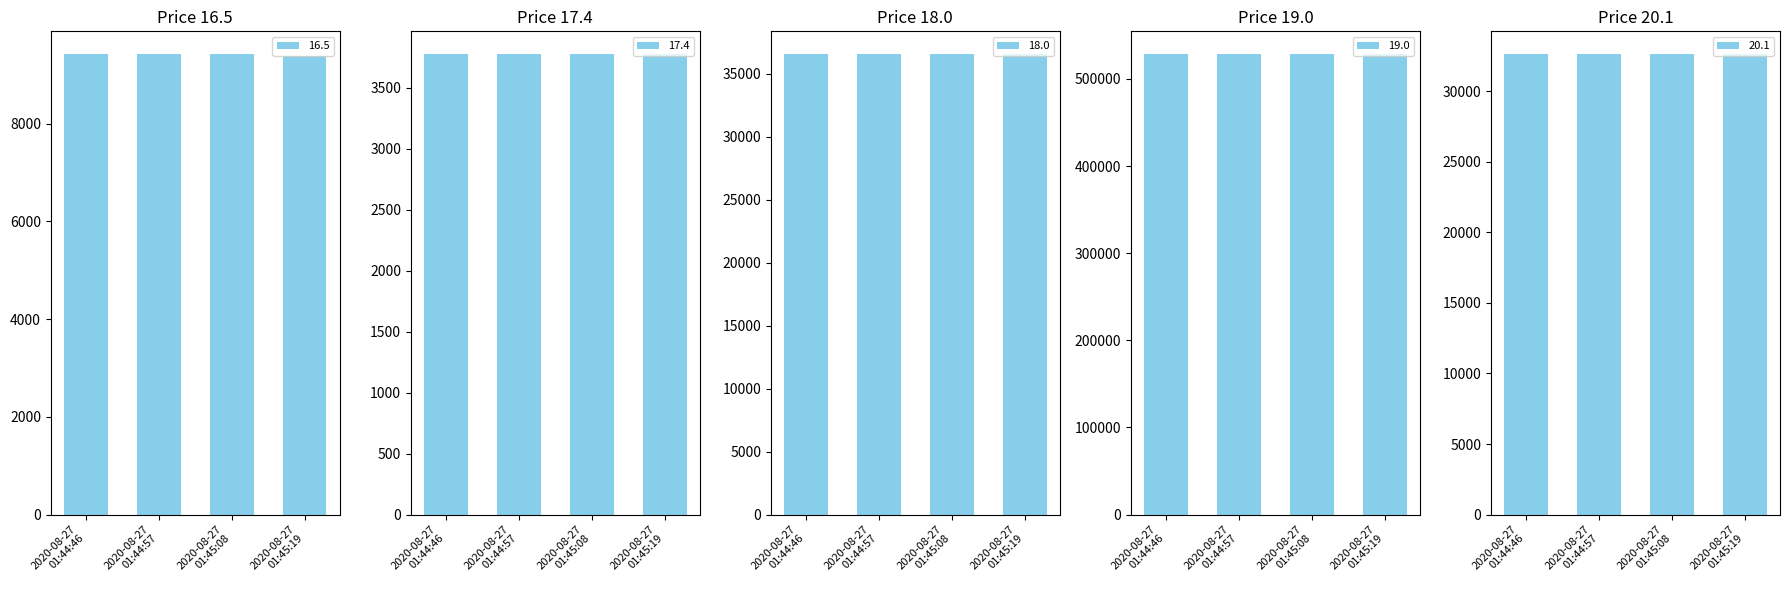

What is the sum of all 16.5 values?

37647